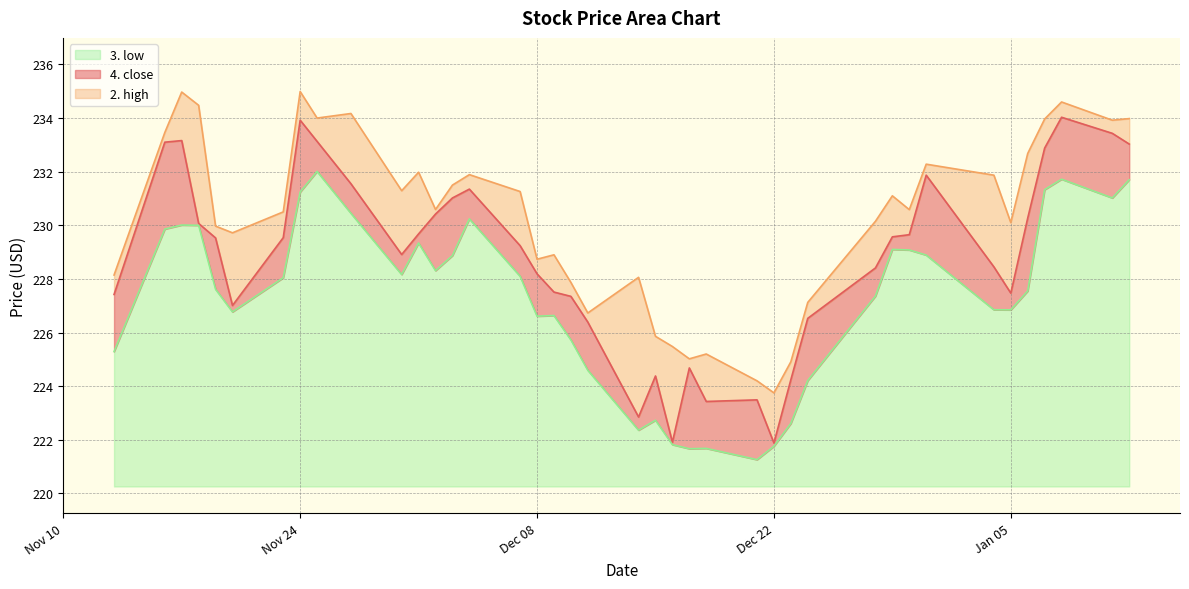

In 3. low, how many points are higher than both neighbors (excluding endpoints)?

9